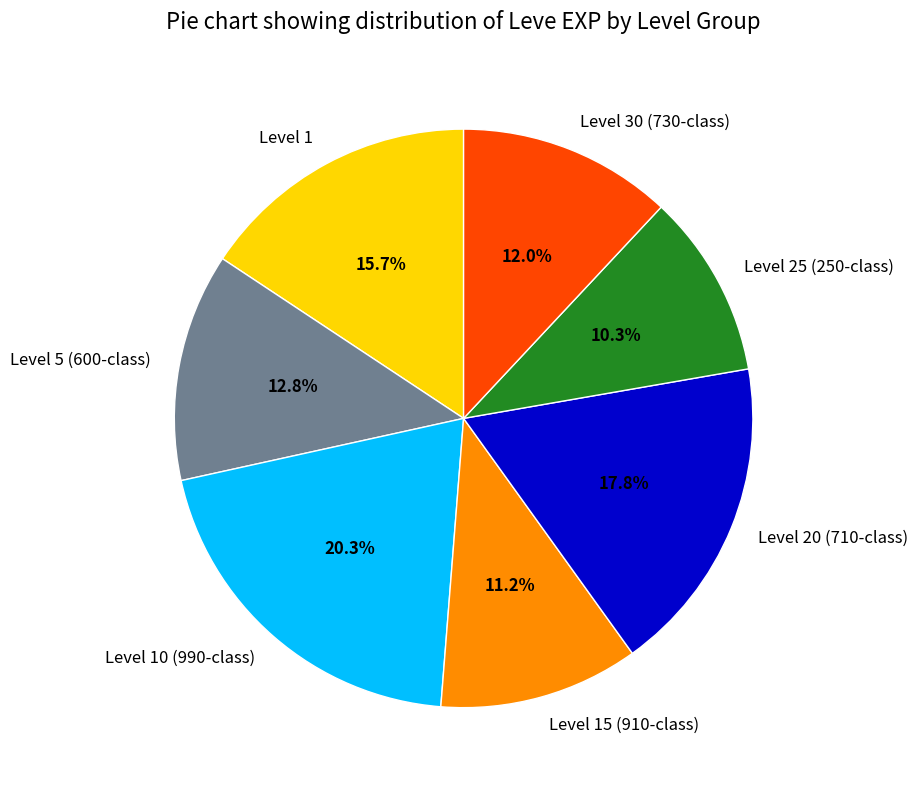

Approximately how many times larger is the value at Level 1 compared to Level 15 (910-class)?

1.4